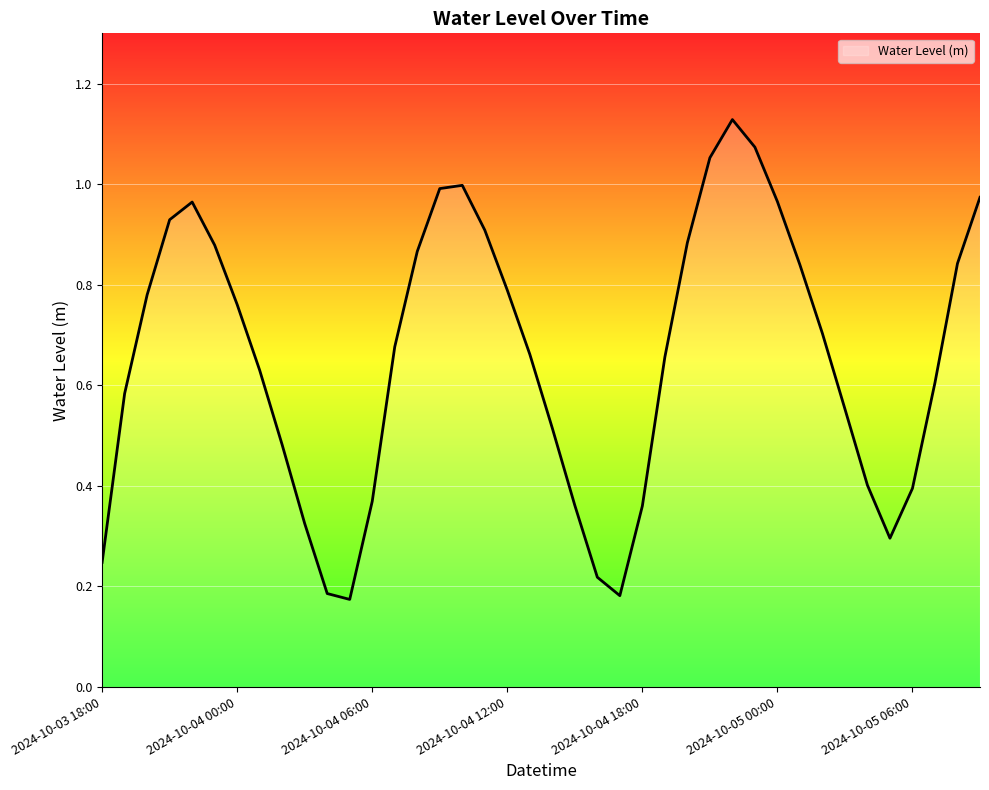

List the labels in order of value, smallest first.

11, 23, 10, 22, 2024-10-03 18:00, 35, 9, 24, 21, 12, 36, 34, 8, 20, 33, 2024-10-04 00:00, 37, 7, 25, 19, 13, 32, 2024-10-05 06:00, 2024-10-04 06:00, 18, 31, 38, 14, 2024-10-05 00:00, 26, 17, 2024-10-04 12:00, 2024-10-04 18:00, 30, 39, 15, 16, 27, 29, 28